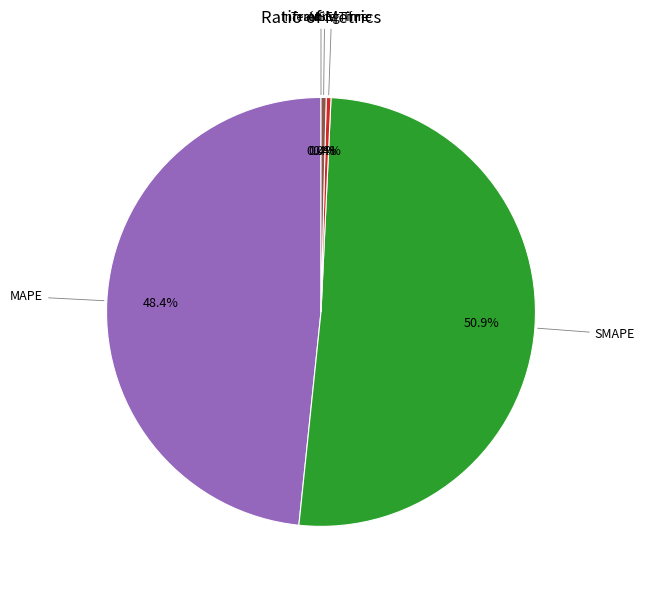

Is there any slice that represents more than half of the pie?

Yes